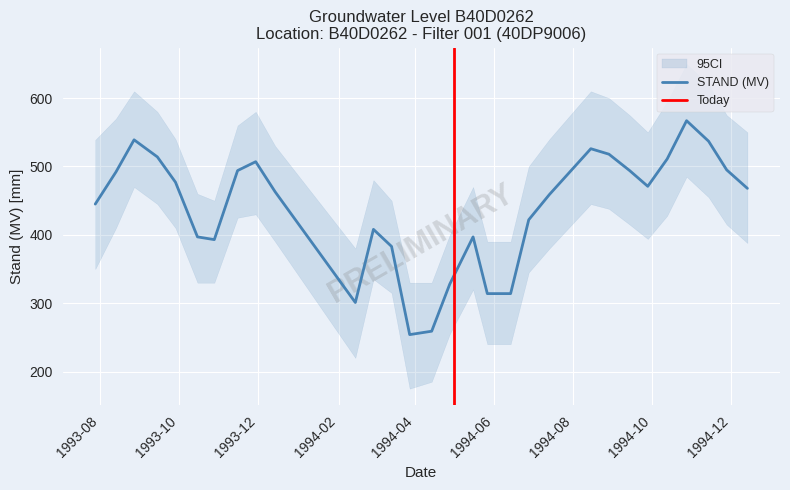

What is the difference between the maximum and minimum values?

313